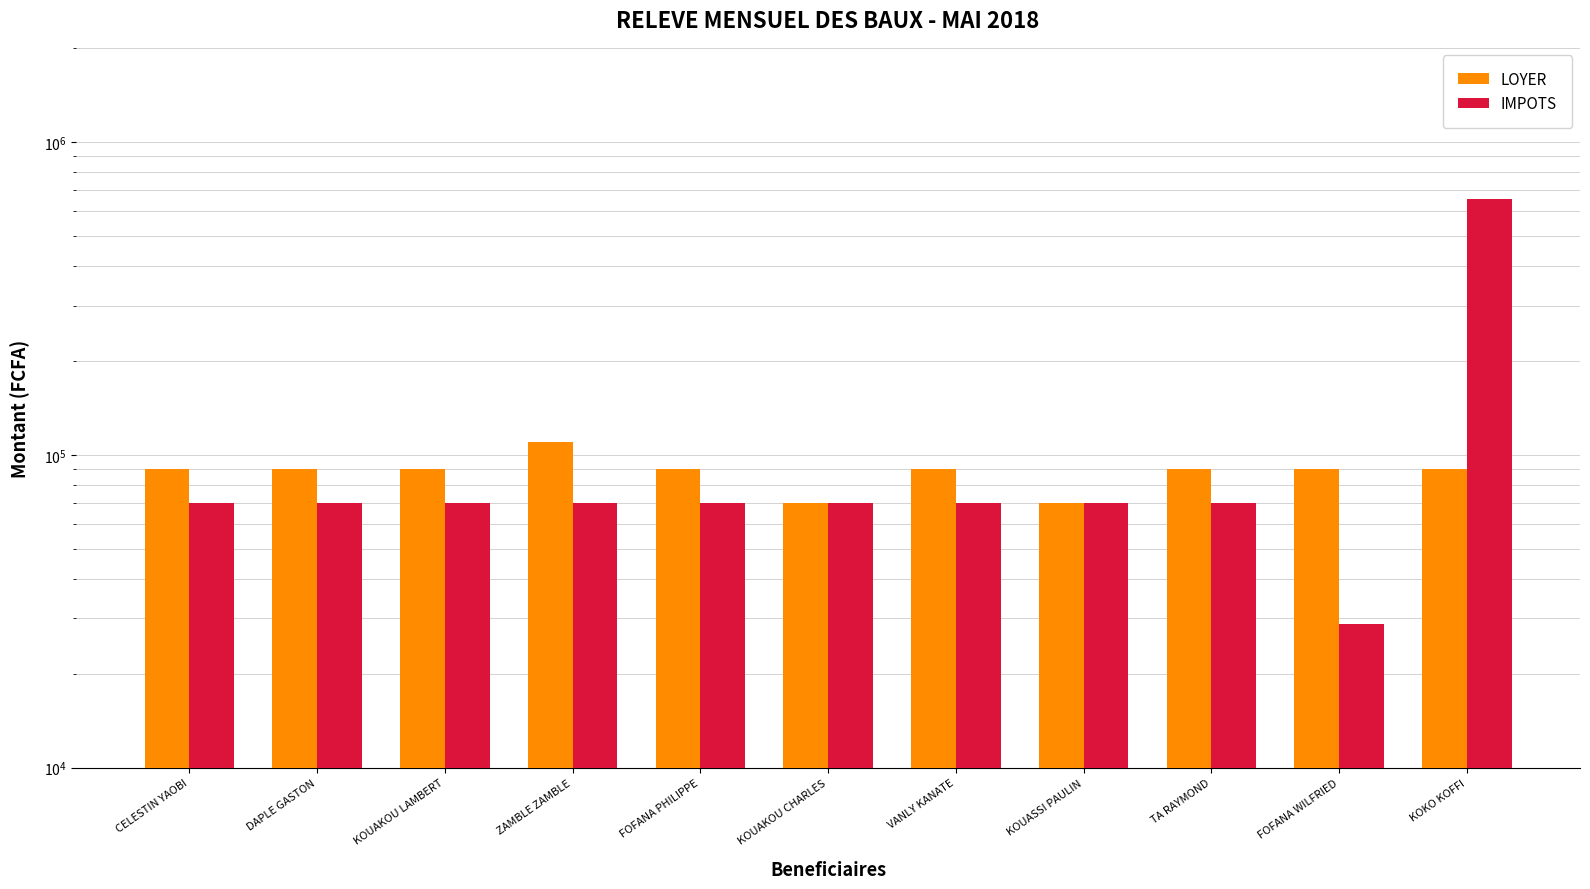

How many series are shown in this chart?

2